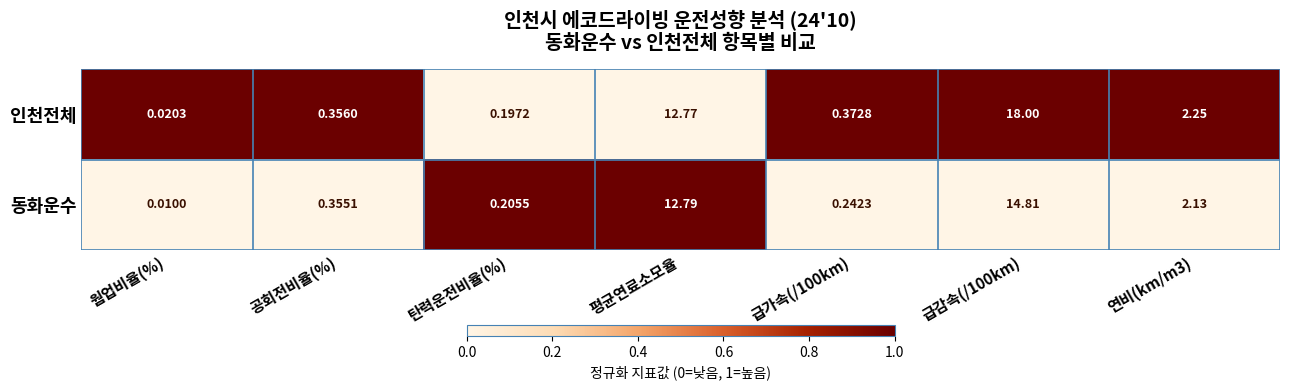

Rank the series by their maximum value, from highest to lowest.

인천전체, 동화운수